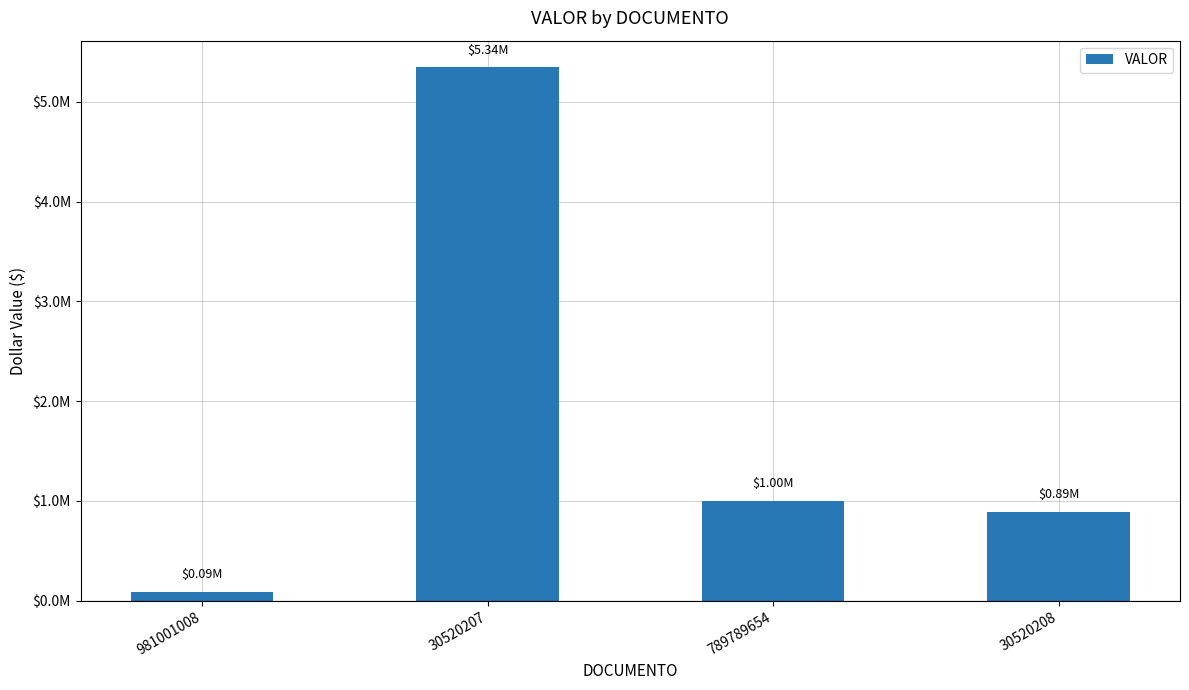

Are the bars horizontal?

No